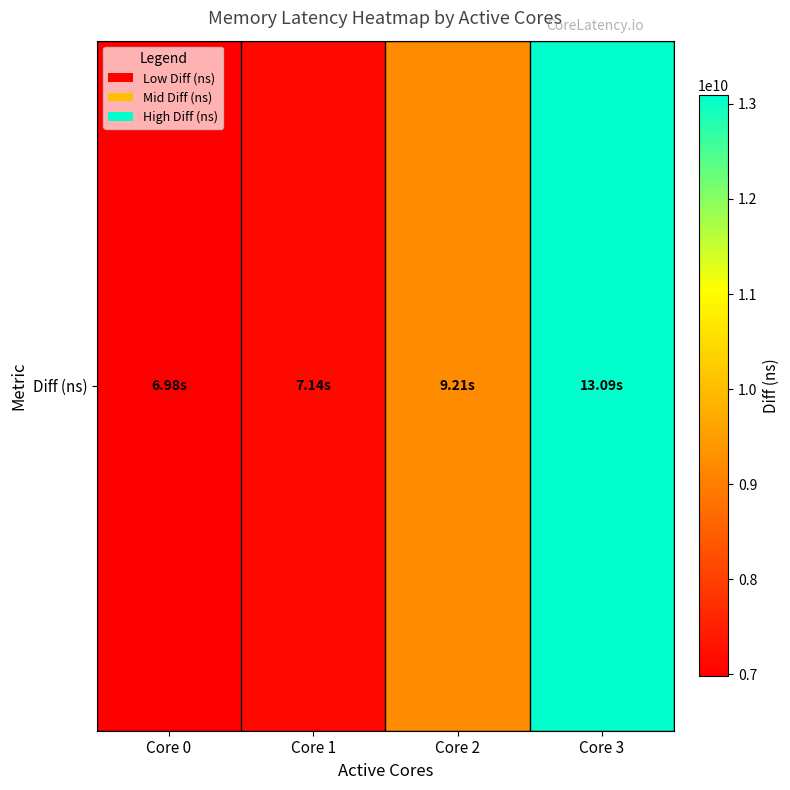

How many data points are above 9212692916?

1